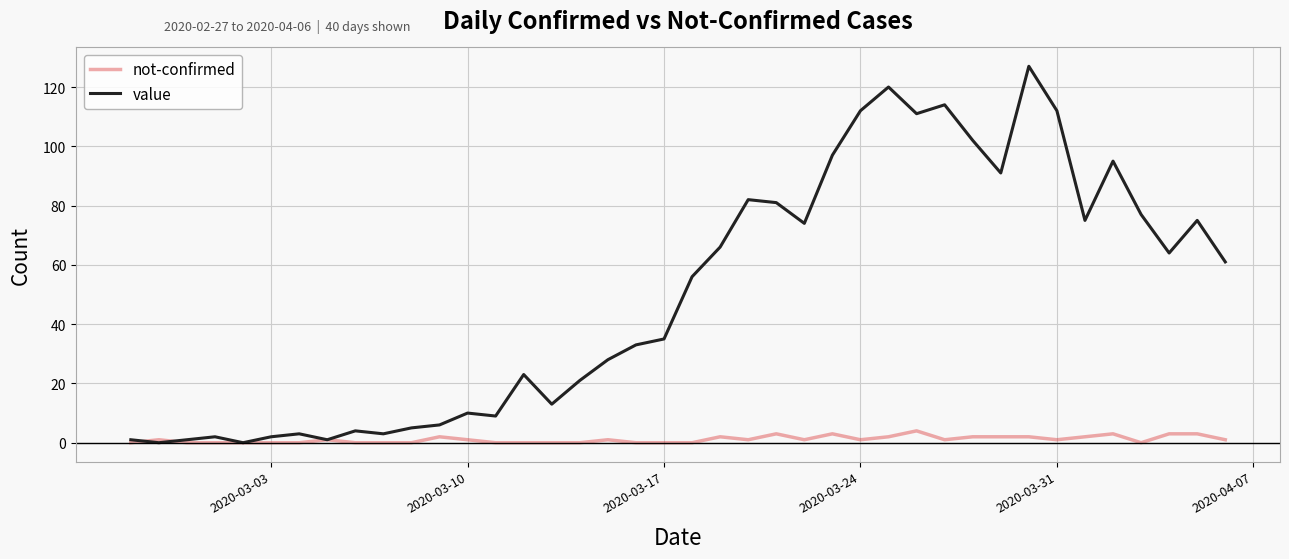

What is the greatest value displayed?

127